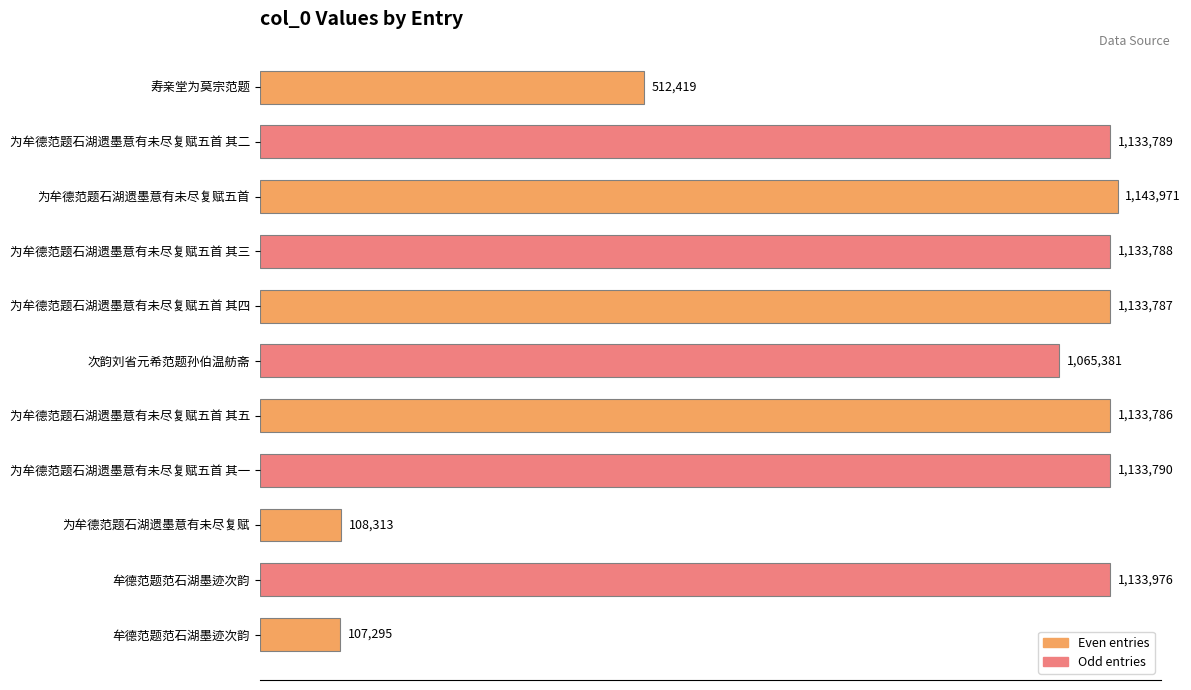

Are the bars horizontal?

Yes